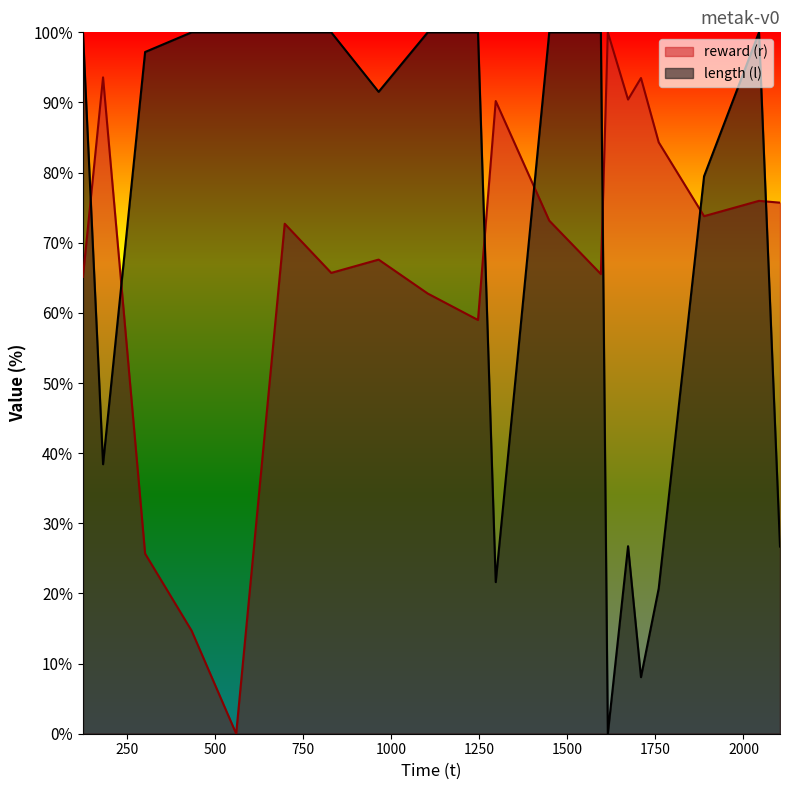

What position from the right is 1103.933911?

12